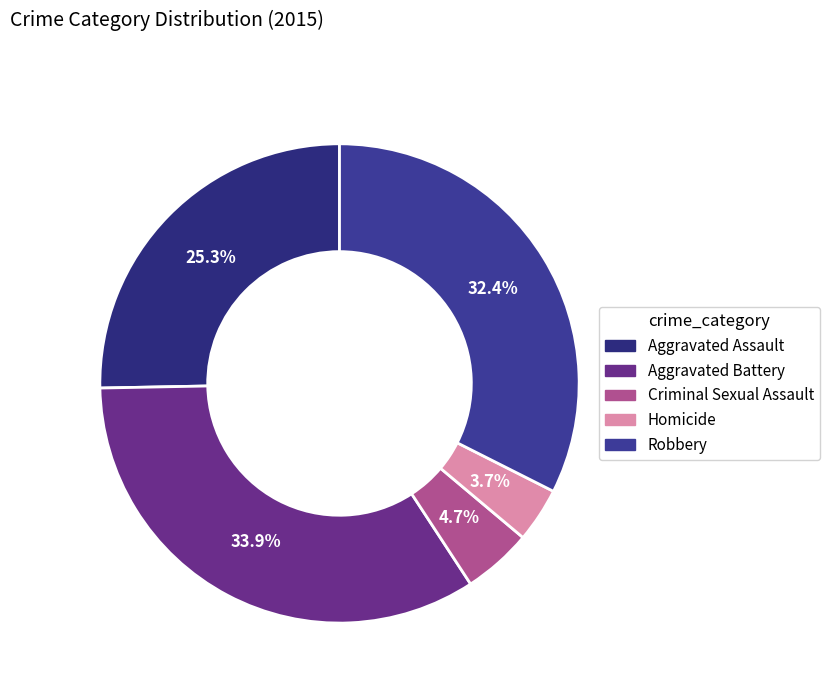

Is Criminal Sexual Assault the majority of the pie?

No